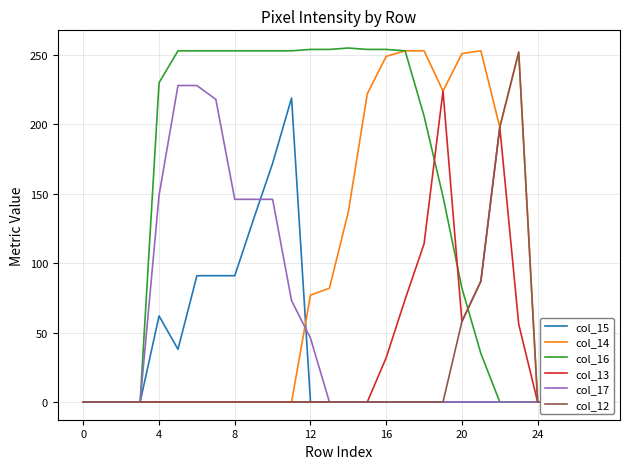

Where is the first local maximum for col_13?

19